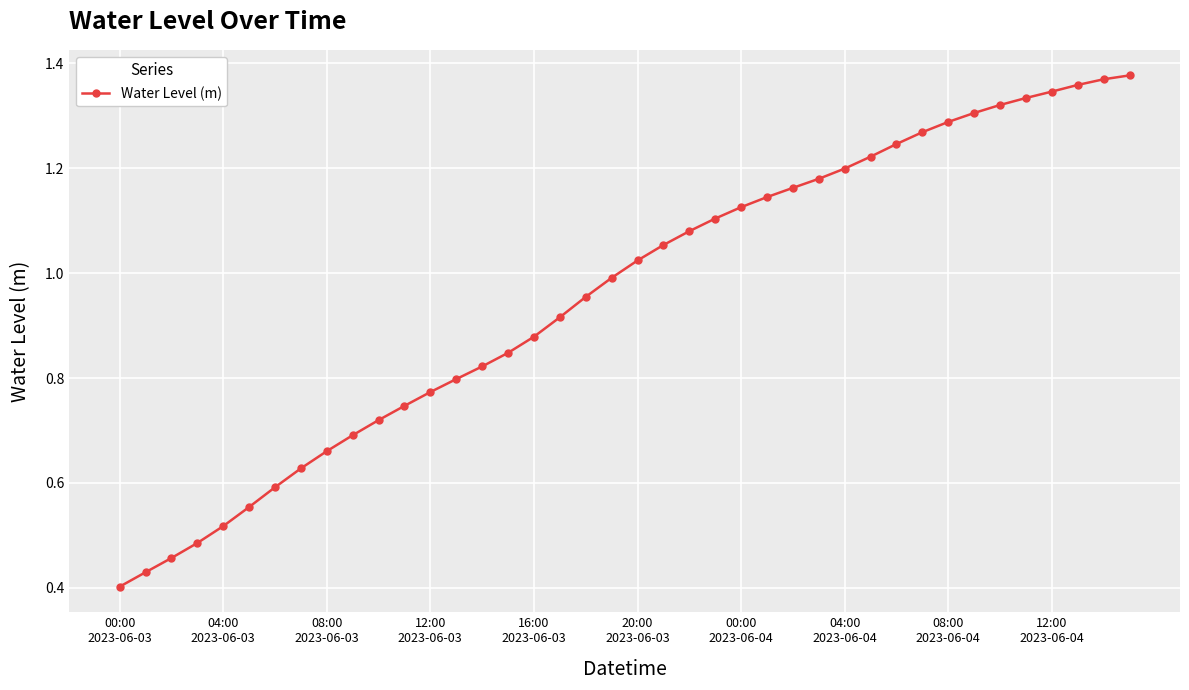

Does the chart have visible grid lines?

Yes